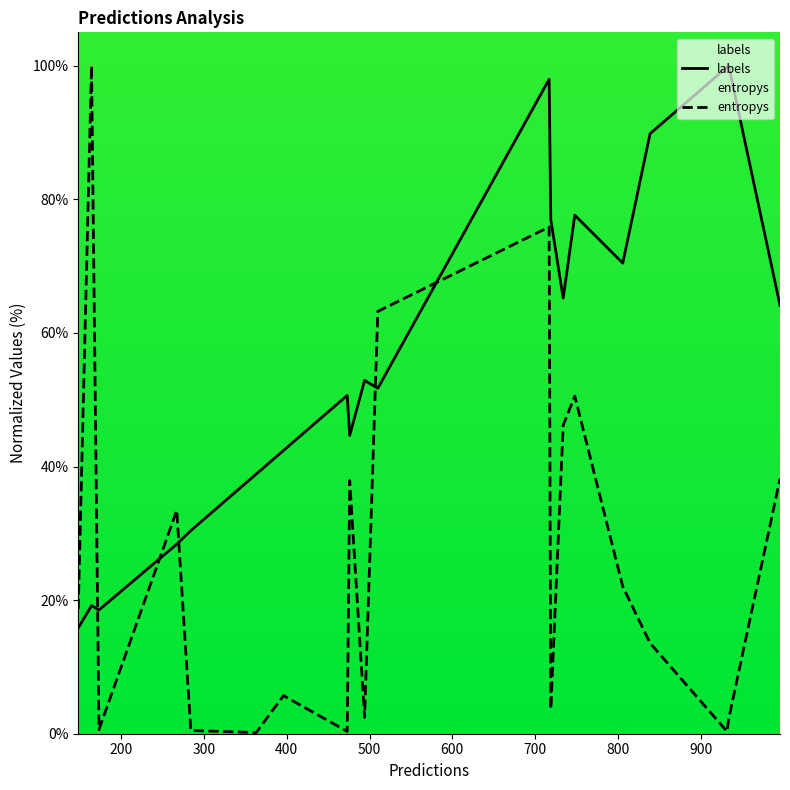

What is the difference between the maximum and minimum values in the entropys series?

99.8